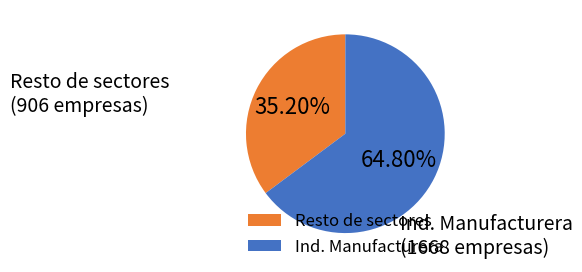

Rank the categories by value from highest to lowest.

Ind. Manufacturera, Resto de sectores